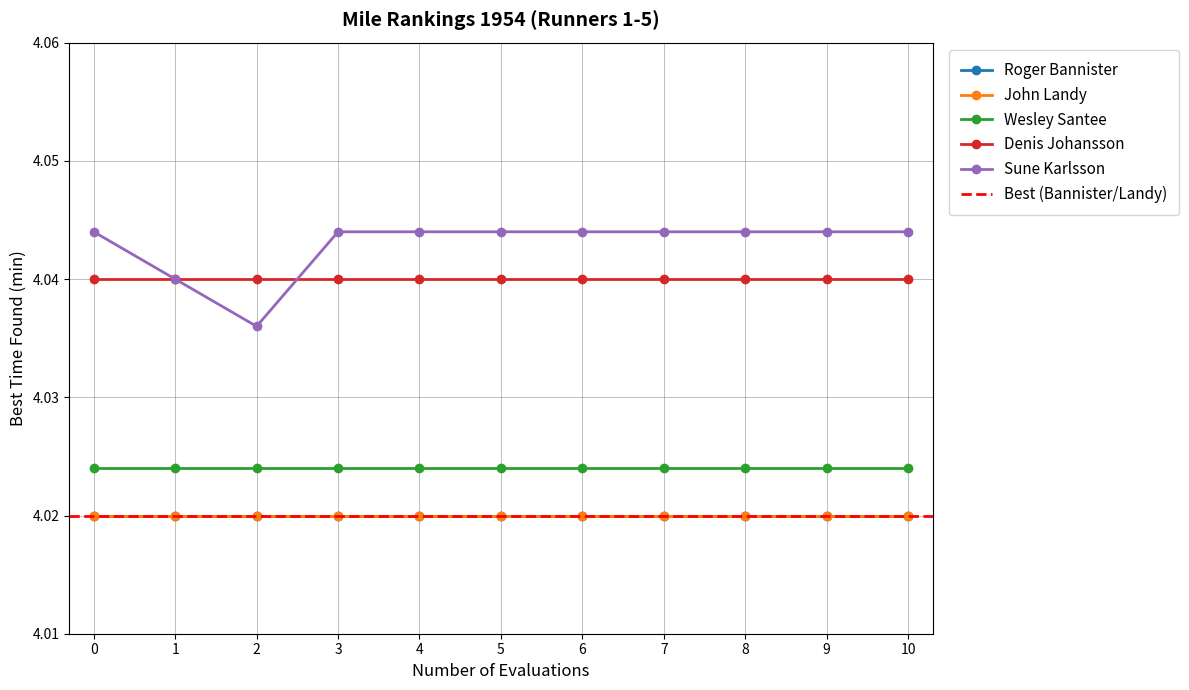

What is the average value of the Wesley Santee series?

4.0